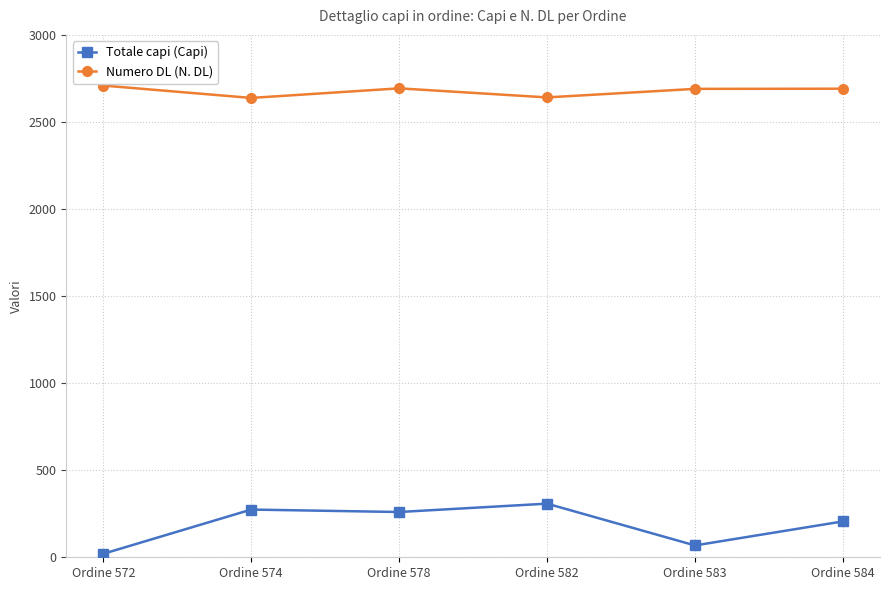

What is the lowest value of the Numero DL (N. DL) series?

2638